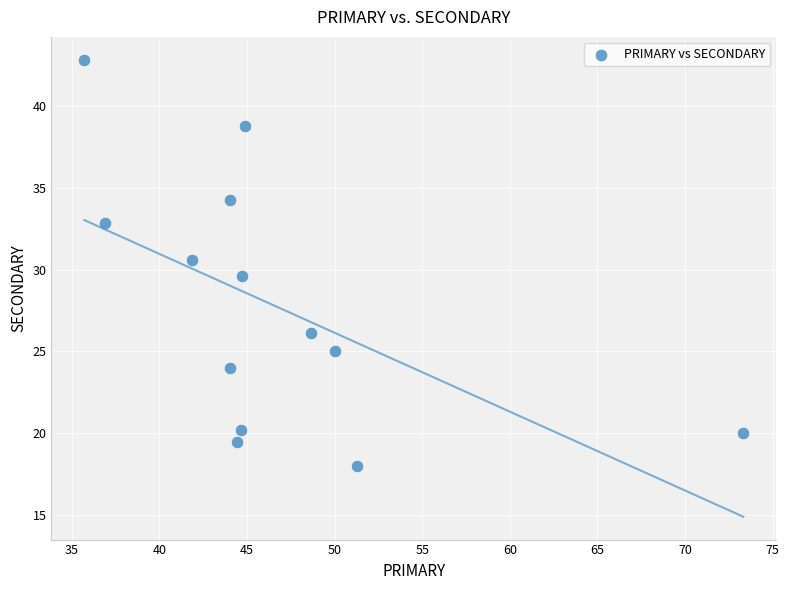

What is the range of X values (max minus min)?

37.6